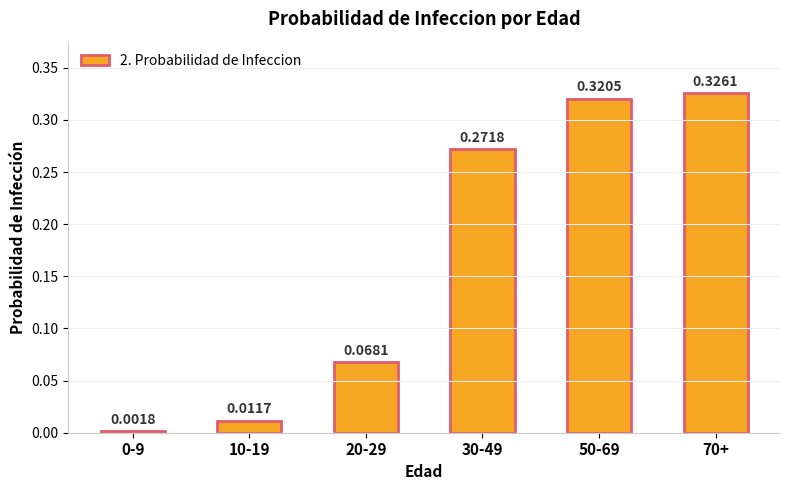

What is the sum of all values?

1.0